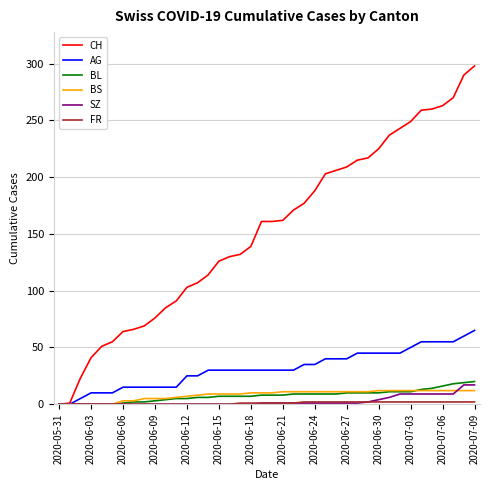

Which series has the largest total across all categories?

CH